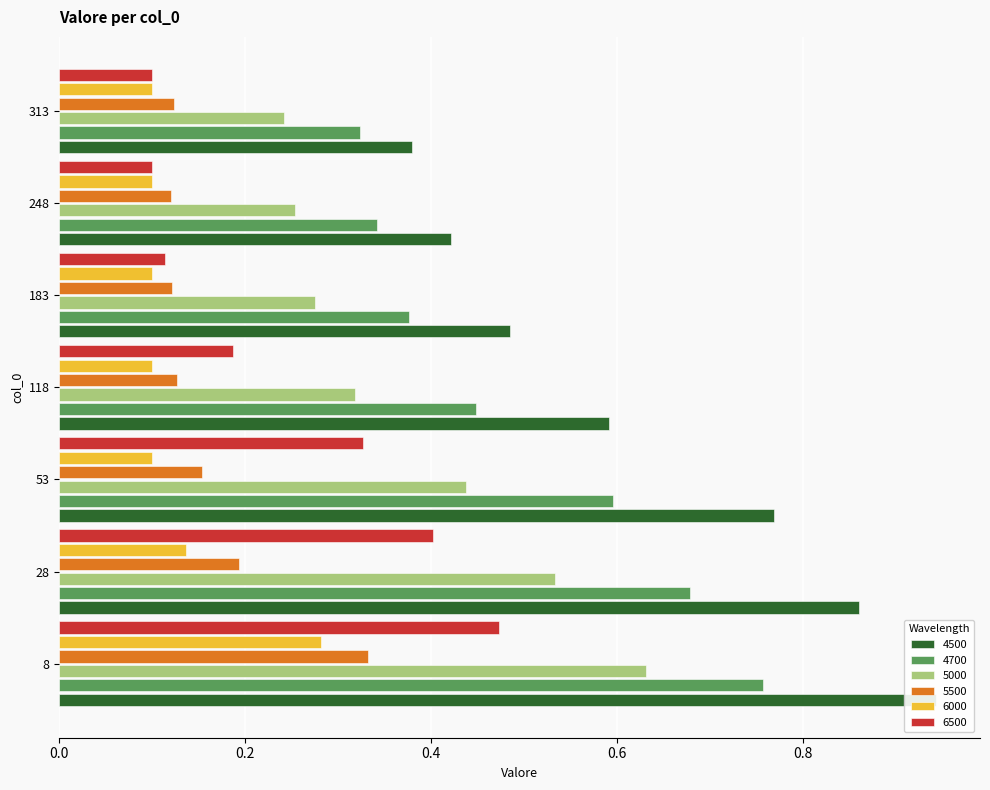

Reading right to left, transcribe all the data shown in this chart.

4500: 313=0.4	248=0.4	183=0.5	118=0.6	53=0.8	28=0.9	8=0.9
4700: 313=0.3	248=0.3	183=0.4	118=0.4	53=0.6	28=0.7	8=0.8
5000: 313=0.2	248=0.3	183=0.3	118=0.3	53=0.4	28=0.5	8=0.6
5500: 313=0.1	248=0.1	183=0.1	118=0.1	53=0.2	28=0.2	8=0.3
6000: 313=0.1	248=0.1	183=0.1	118=0.1	53=0.1	28=0.1	8=0.3
6500: 313=0.1	248=0.1	183=0.1	118=0.2	53=0.3	28=0.4	8=0.5